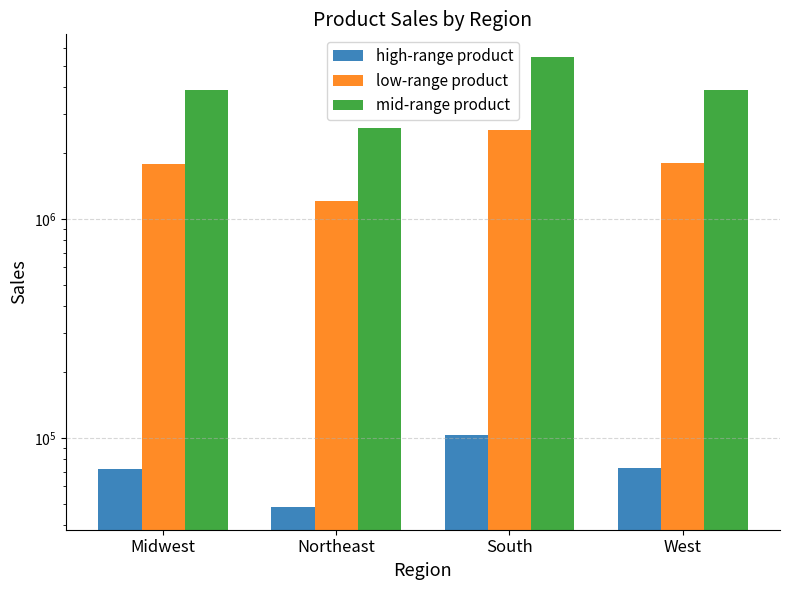

Reading left to right, extract all data points from this chart.

high-range product: 71792	48251	102781	73170
low-range product: 1784021	1204460	2534882	1800741
mid-range product: 3855943	2592374	5491423	3888997